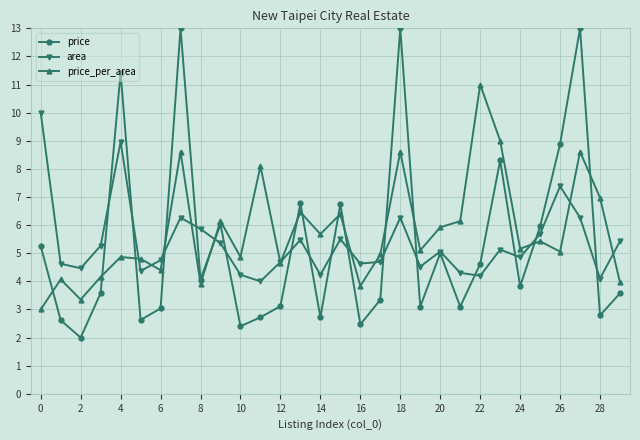

True or false: price_per_area has more than 0 points higher than both neighbors.

True